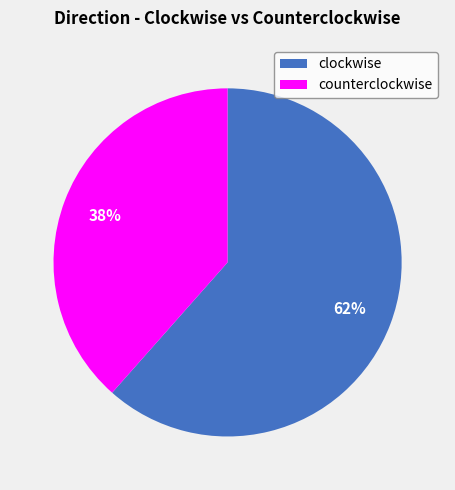

Rank the categories by value from highest to lowest.

clockwise, counterclockwise